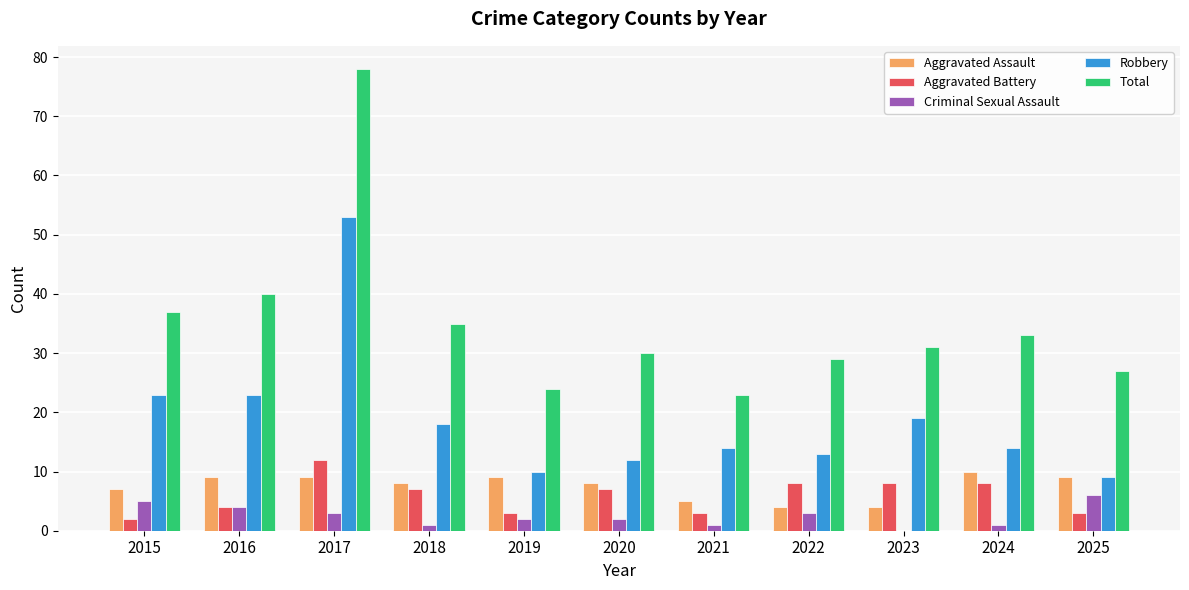

Which series has the widest spread of values?

Total